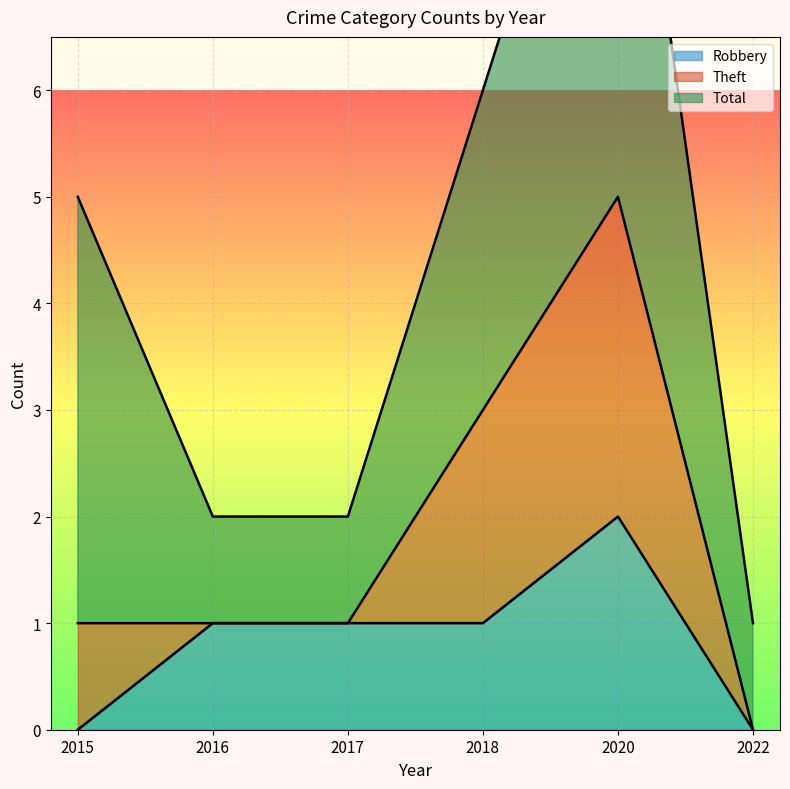

The Robbery series shows 1 at 2018. True or false?

True